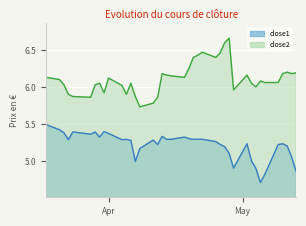

What is the sum of the close1 values at 2016-04-08 and 2016-05-02?

10.4